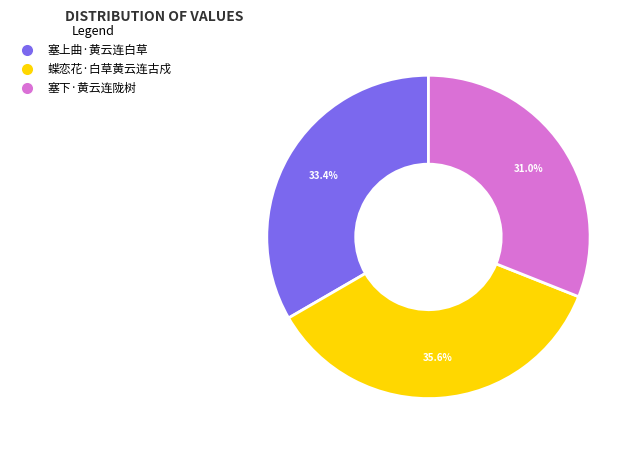

True or false: 蝶恋花·白草黄云连古戍 accounts for 36% of the total.

True